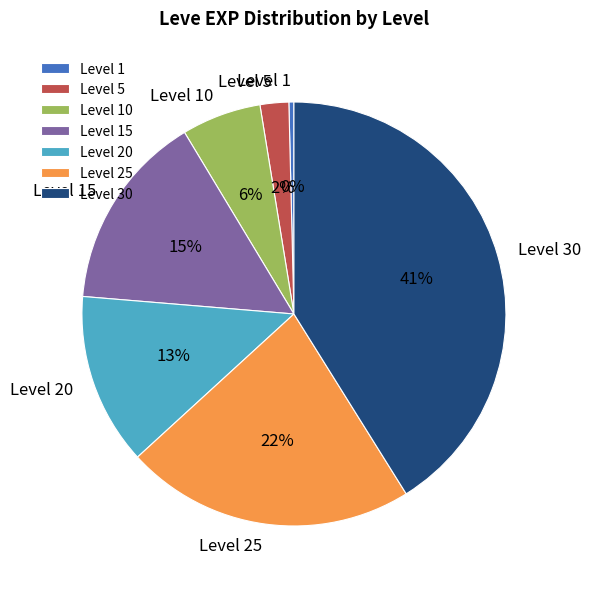

Which slice is the largest?

Level 30